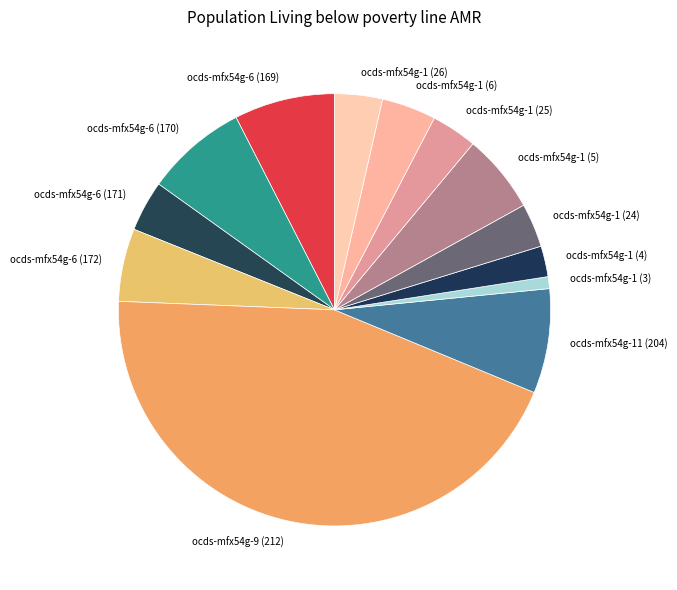

Approximately how many times larger is the value at ocds-mfx54g-1 (25) compared to ocds-mfx54g-6 (172)?

0.6